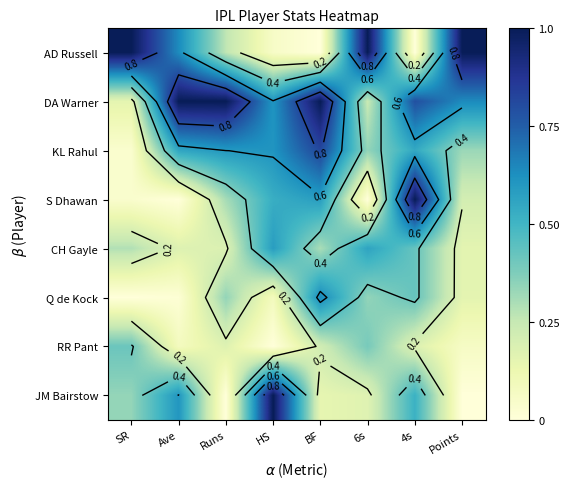

What is the total value across all series at Runs?

2.9